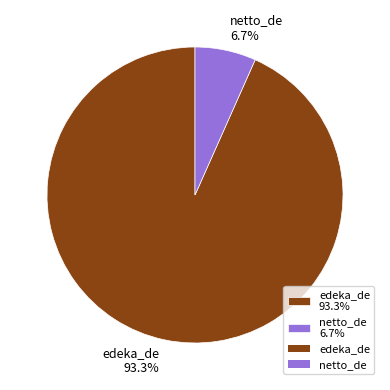

To the nearest percent, what is the difference between the edeka_de and netto_de slice percentages?

87%